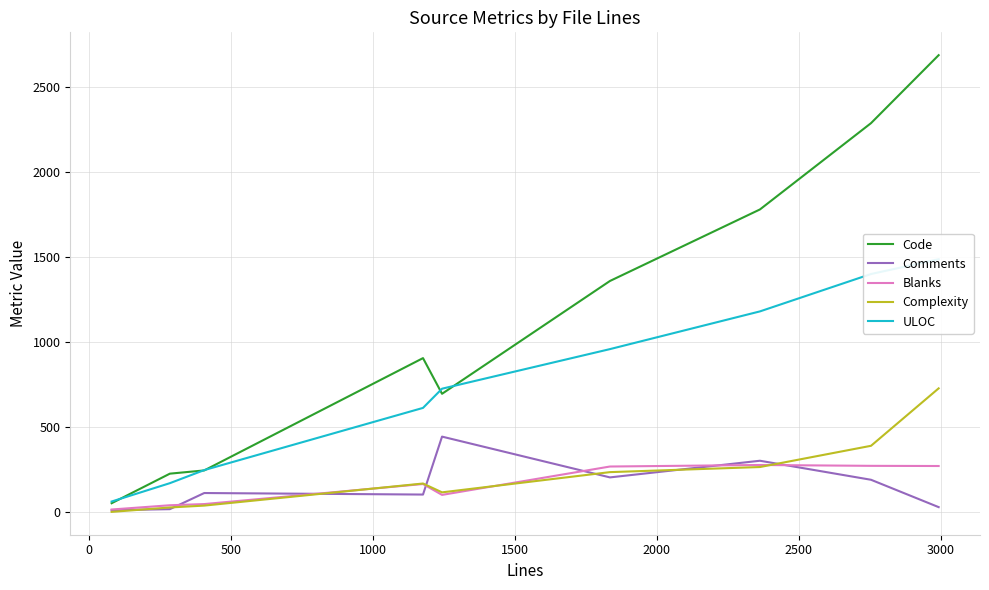

What is the value of the Comments point at the 3rd from the left?

113